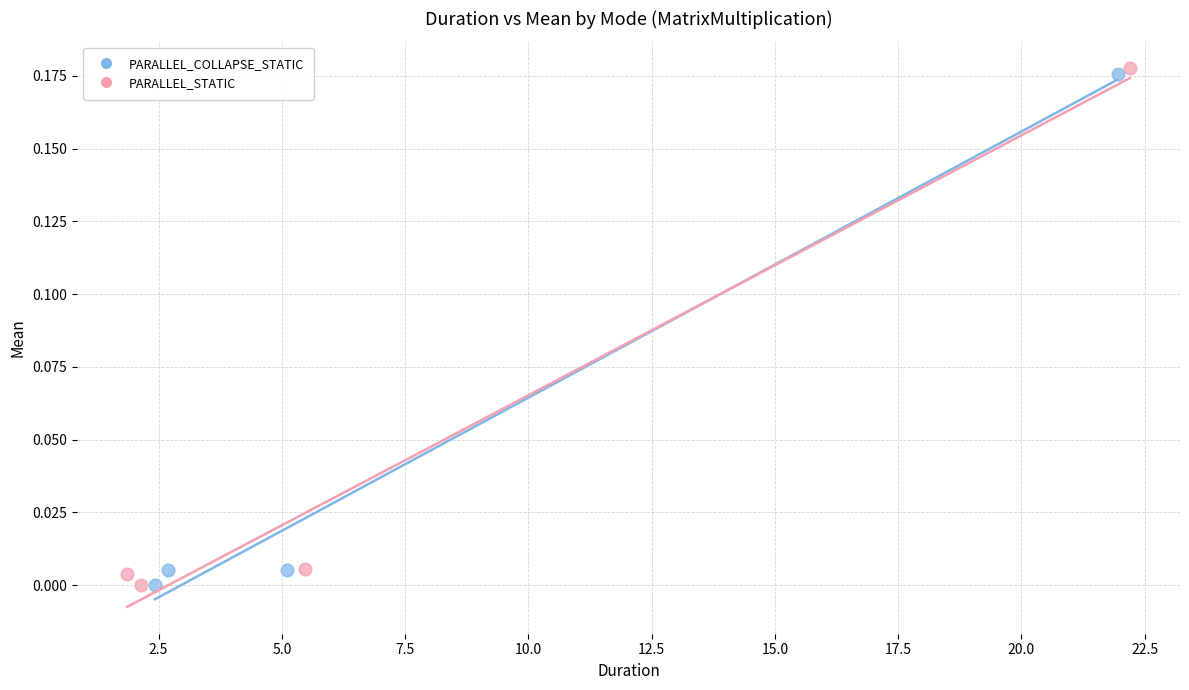

Which series contains the highest Y value?

PARALLEL_STATIC